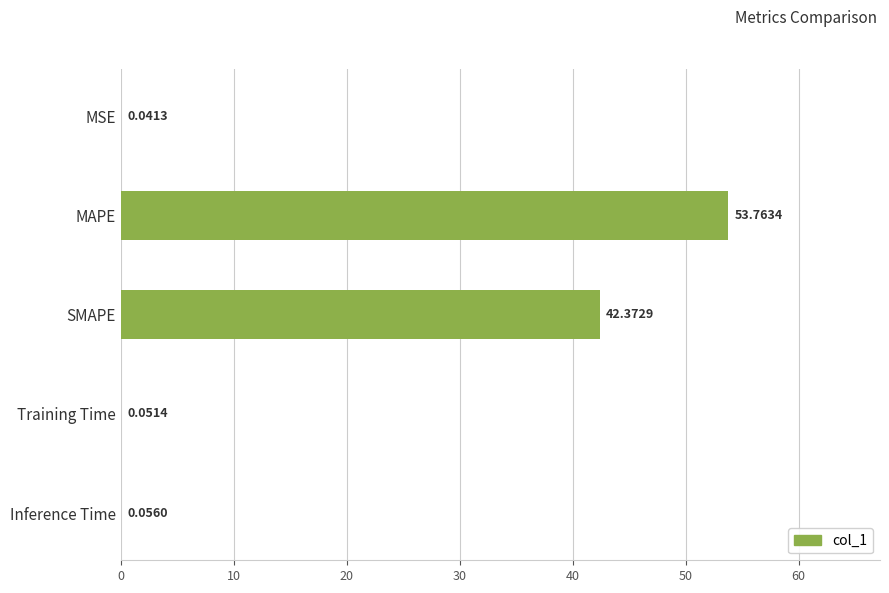

What is the sum of the values at SMAPE and MAPE?

96.1